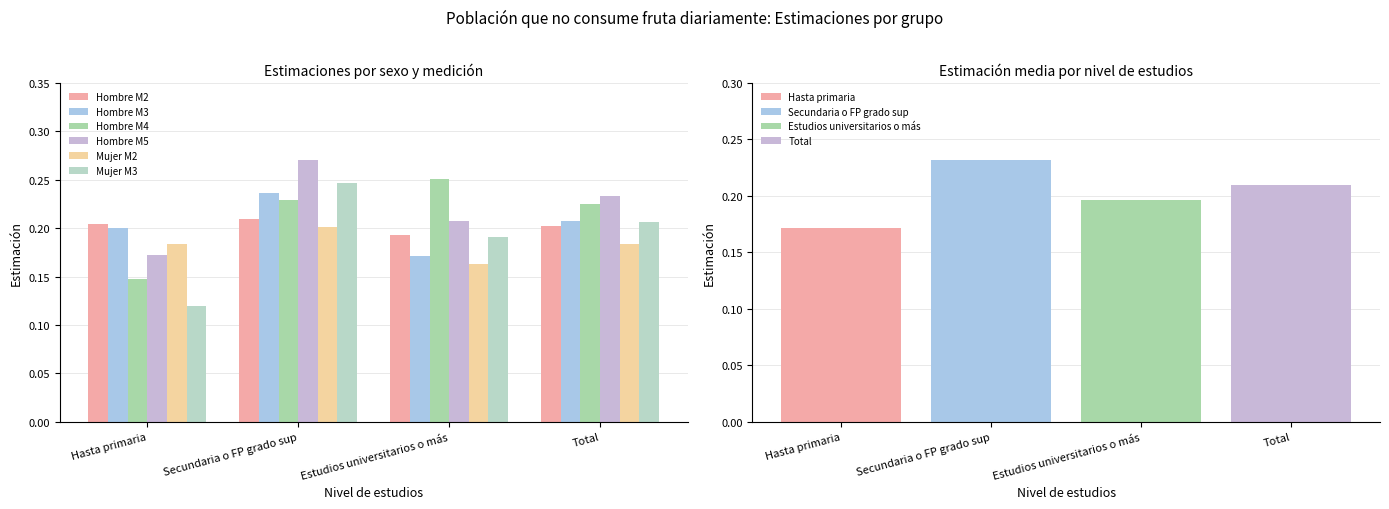

How many groups of bars are there?

4